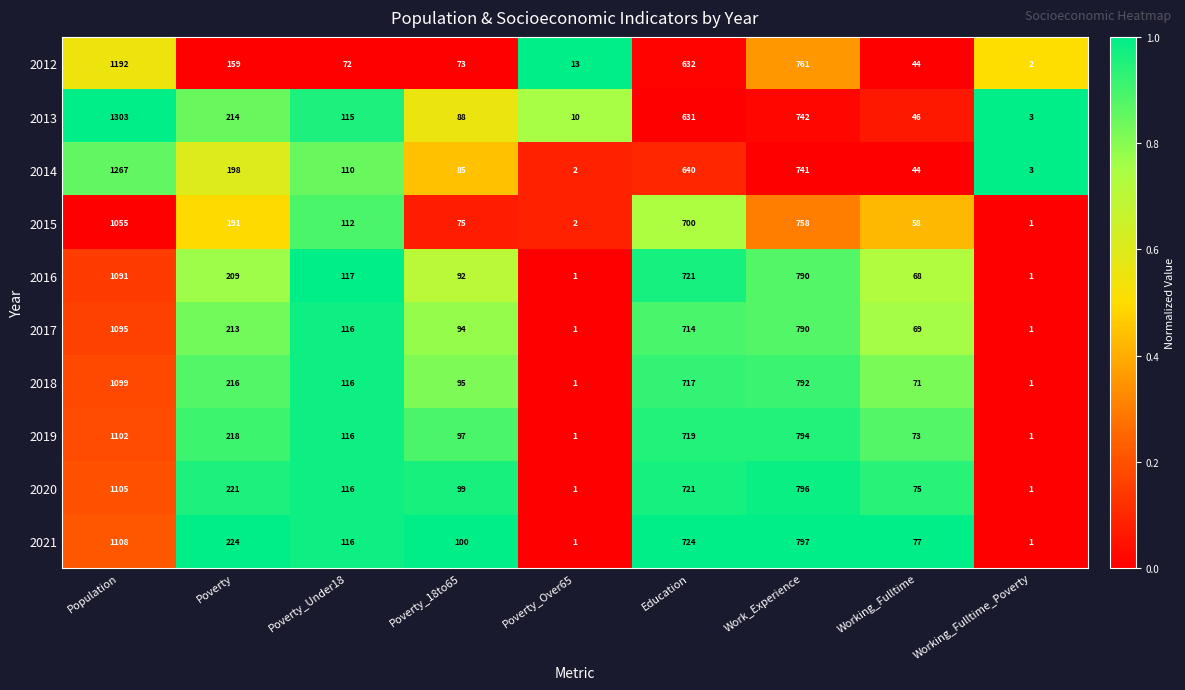

What is the spread (max minus min) of values at Poverty_18to65?

27